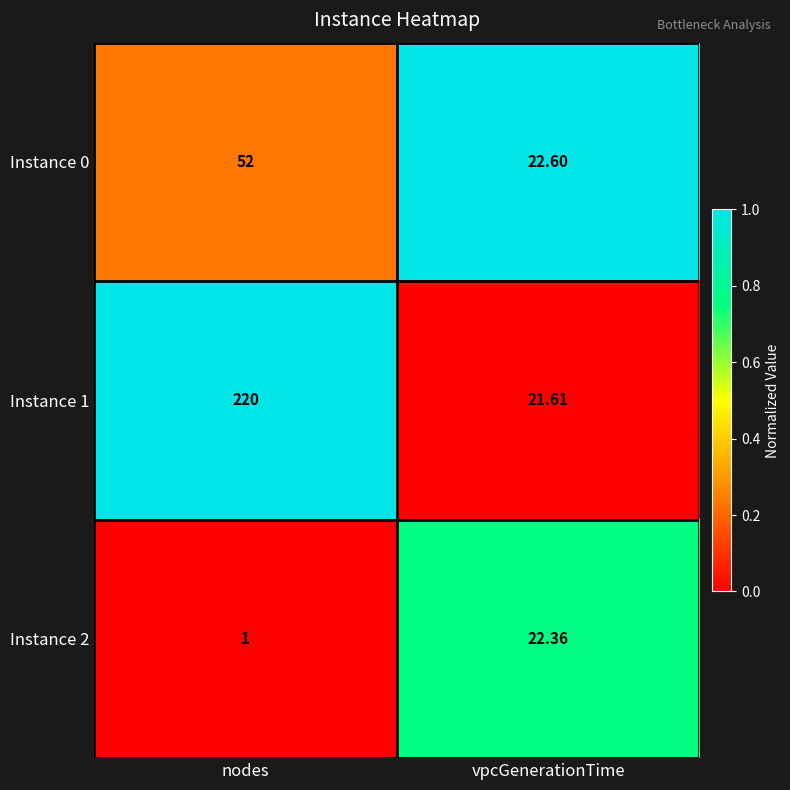

Which category has the lowest value in the Instance 1 series?

vpcGenerationTime